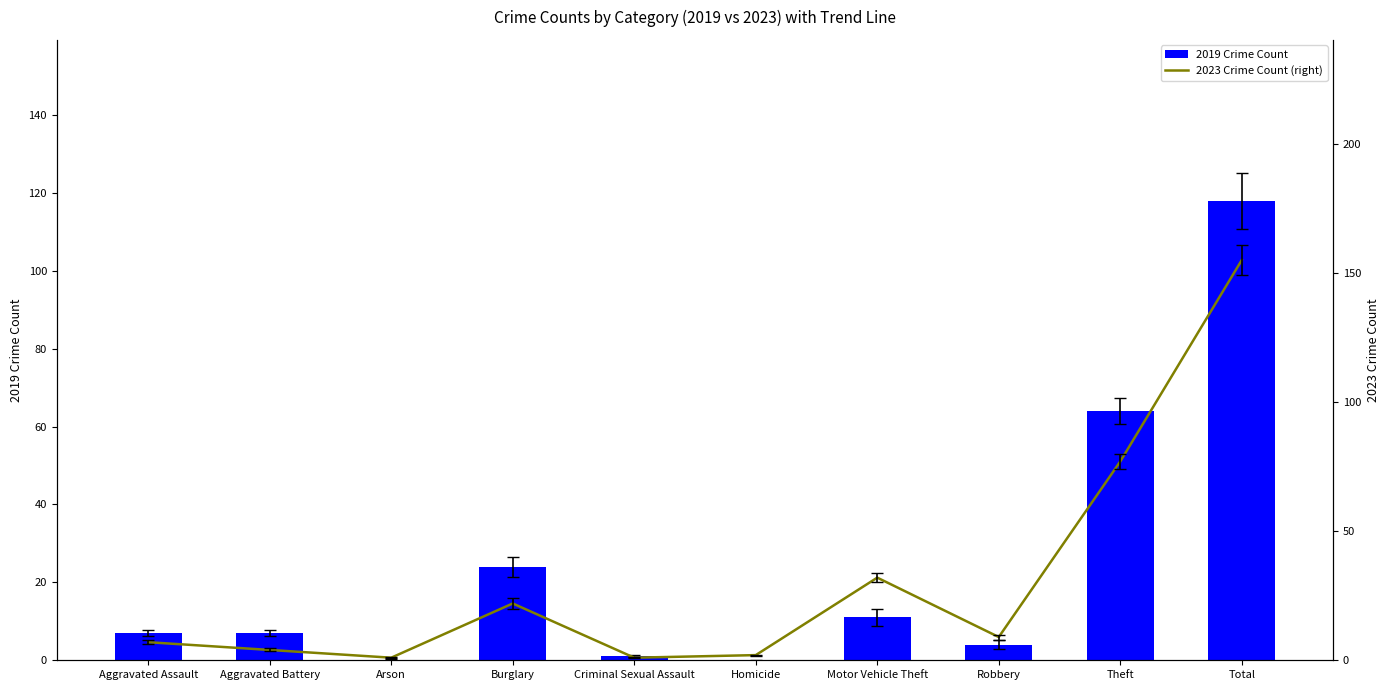

How many values in the 2019 Crime Count series are below 7?

4